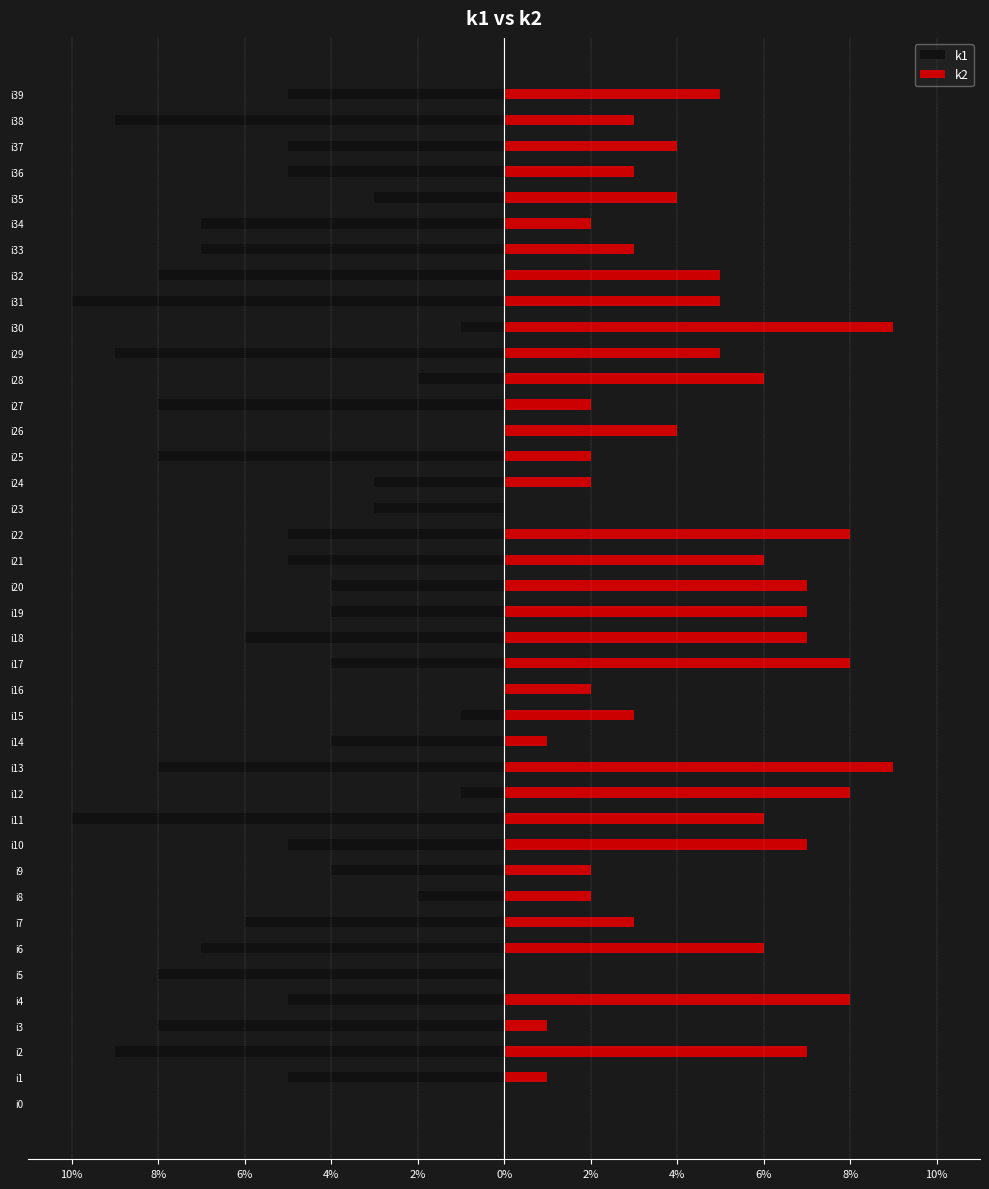

Rank the series at i26 from highest to lowest value.

k2, k1